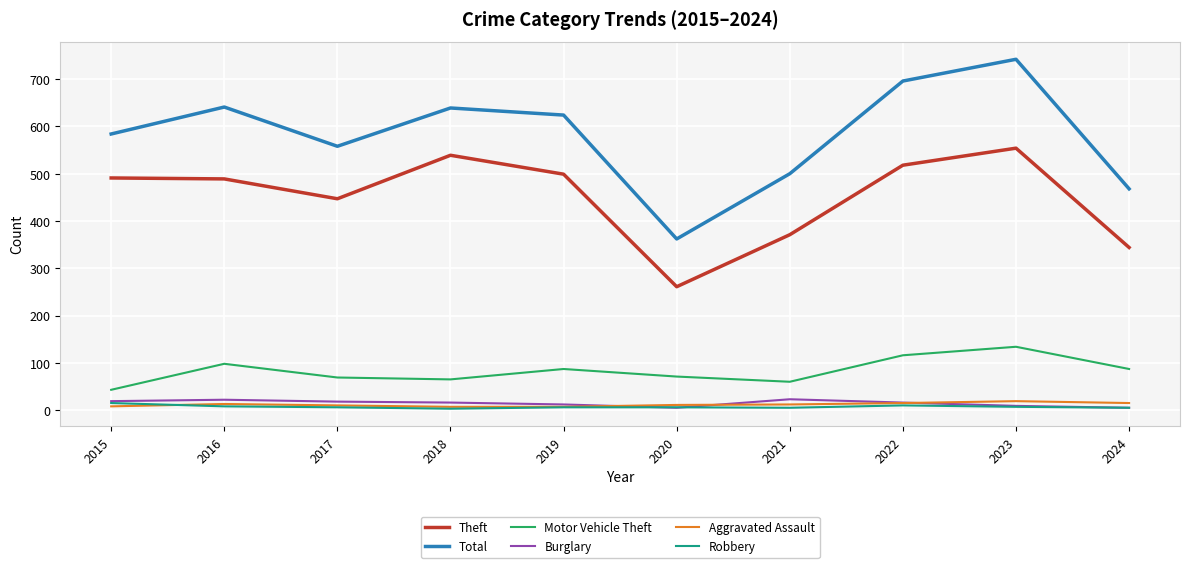

What is the sum of the Aggravated Assault values at 2020 and 2016?

24